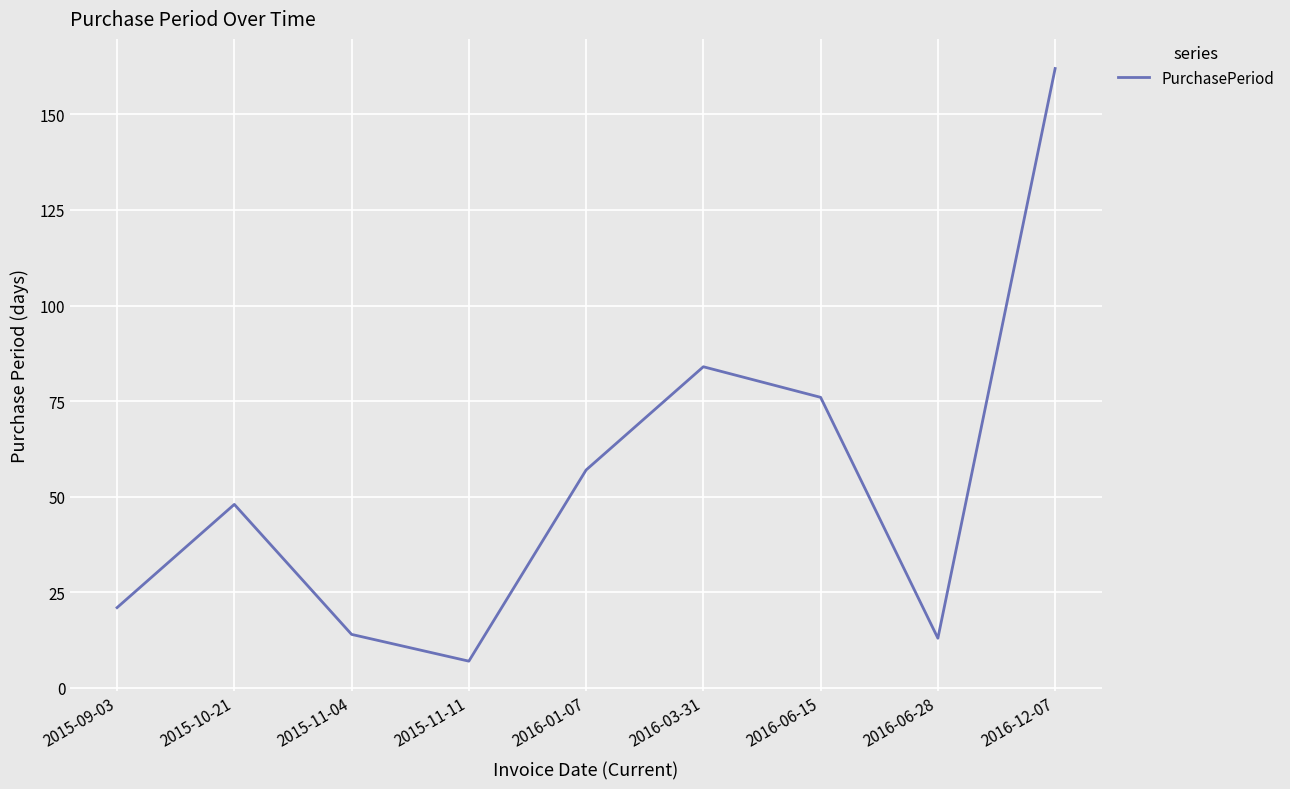

Which has a higher value, 2015-09-03 or 2016-12-07?

2016-12-07